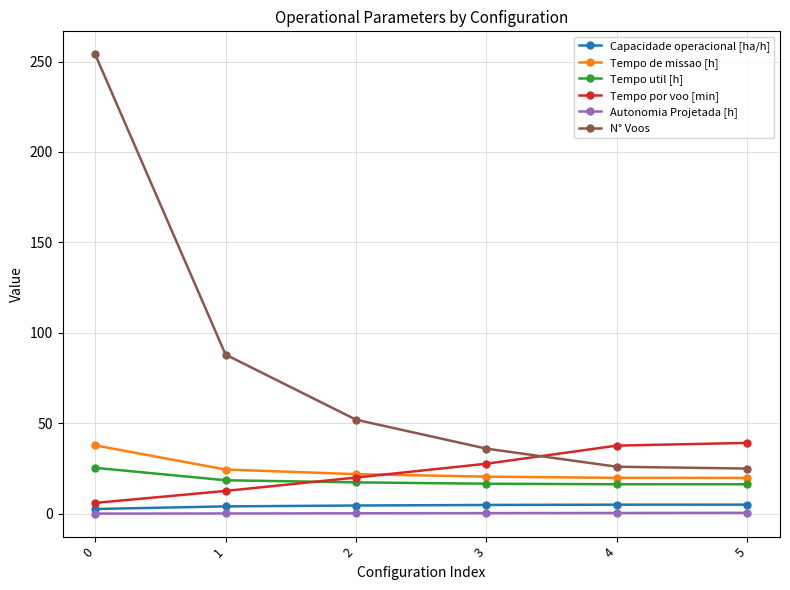

How many series are shown in this chart?

6